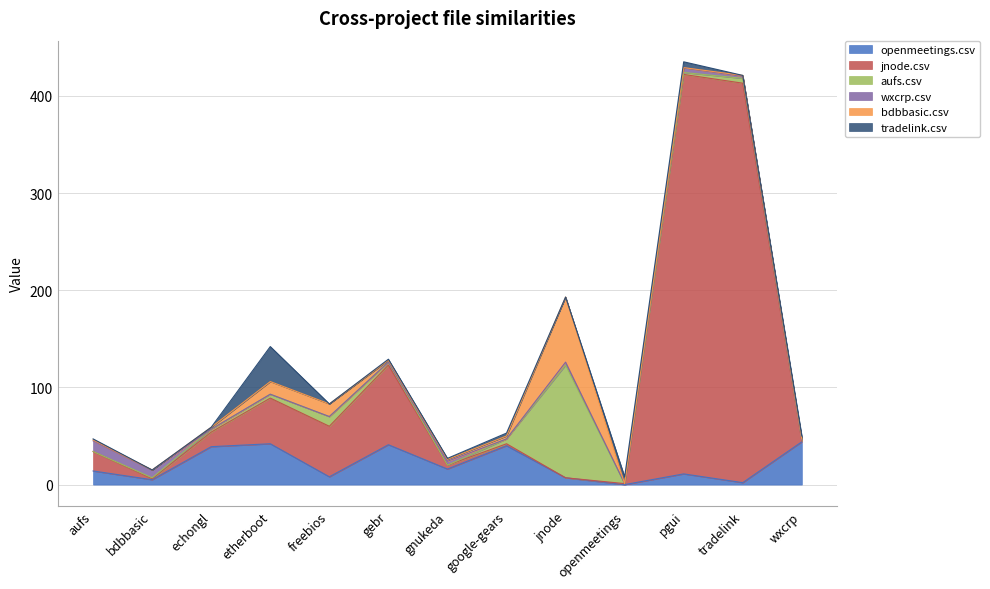

Reading left to right, extract all data points from this chart.

openmeetings.csv: 14	5	39	42	8	41	16	40	7	0	11	2	44
jnode.csv: 20	1	15	47	52	82	4	2	0	1	411	411	1
aufs.csv: 0	1	3	4	10	3	0	5	116	0	2	5	1
wxcrp.csv: 11	8	0	0	0	0	4	0	3	0	5	2	0
bdbbasic.csv: 1	0	2	13	13	2	2	3	67	0	0	1	1
tradelink.csv: 1	0	0	36	0	1	1	3	0	7	6	0	3